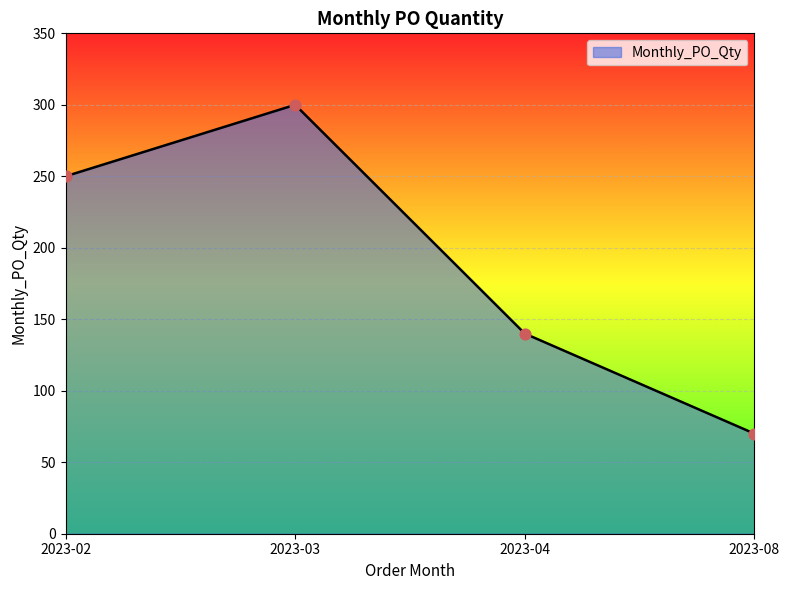

Which has a higher value, 2023-02 or 2023-03?

2023-03